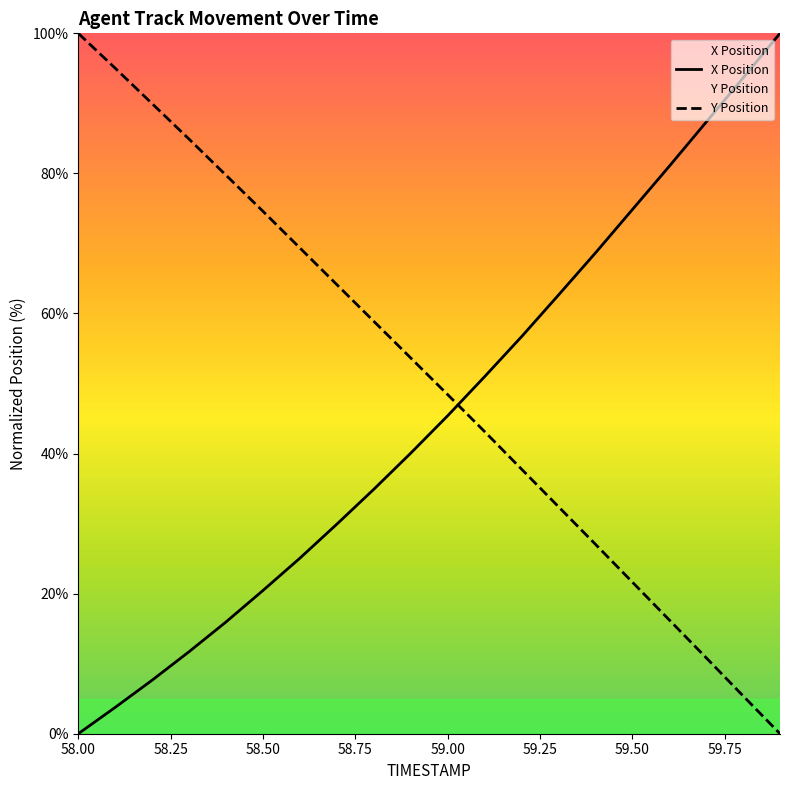

How many lines are shown in the chart?

2